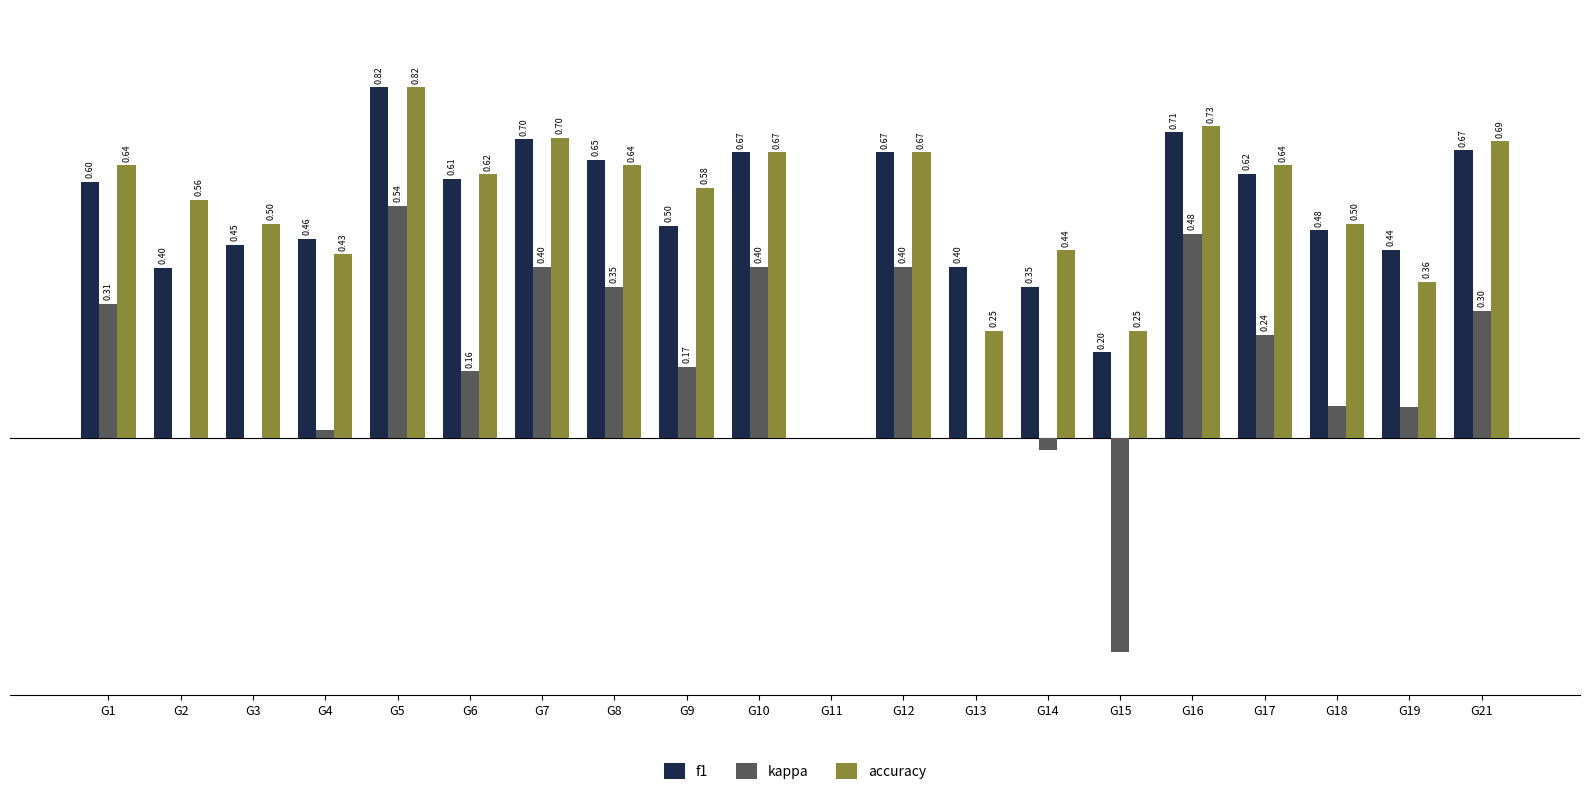

Which series changed the most between G2 and G6?

f1